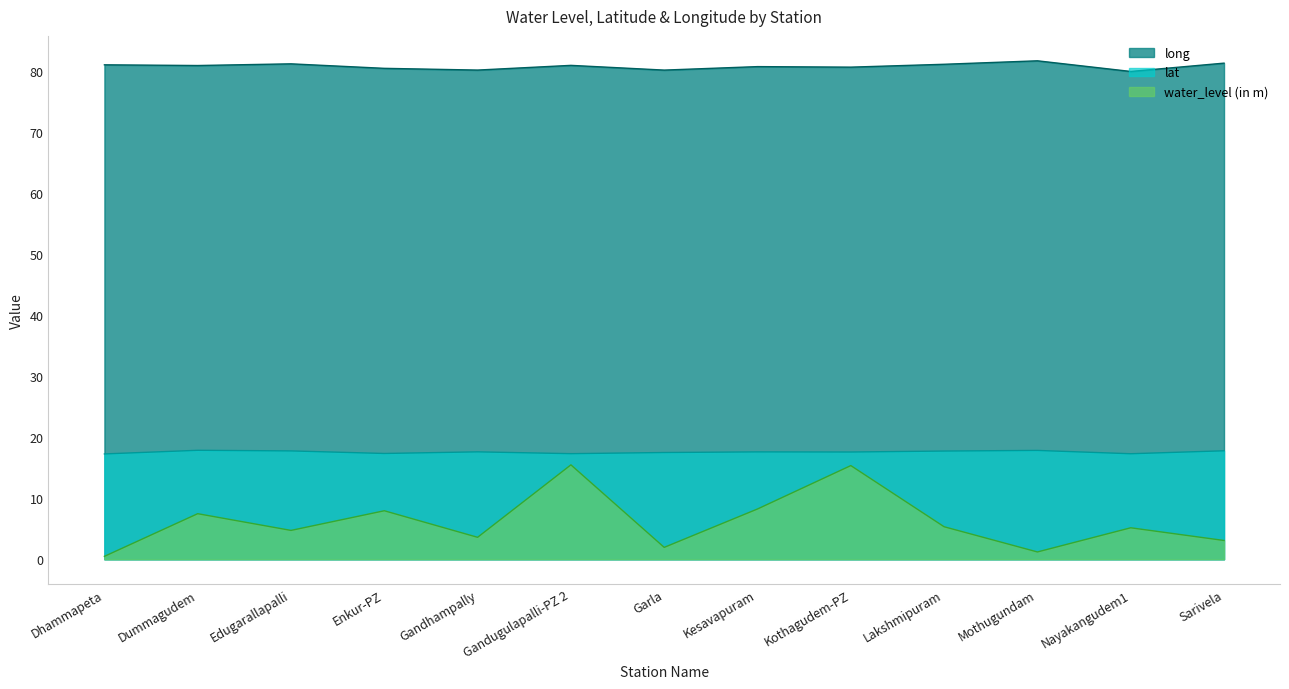

Is the value of water_level (in m) at Enkur-PZ greater than the value of long at Enkur-PZ?

No